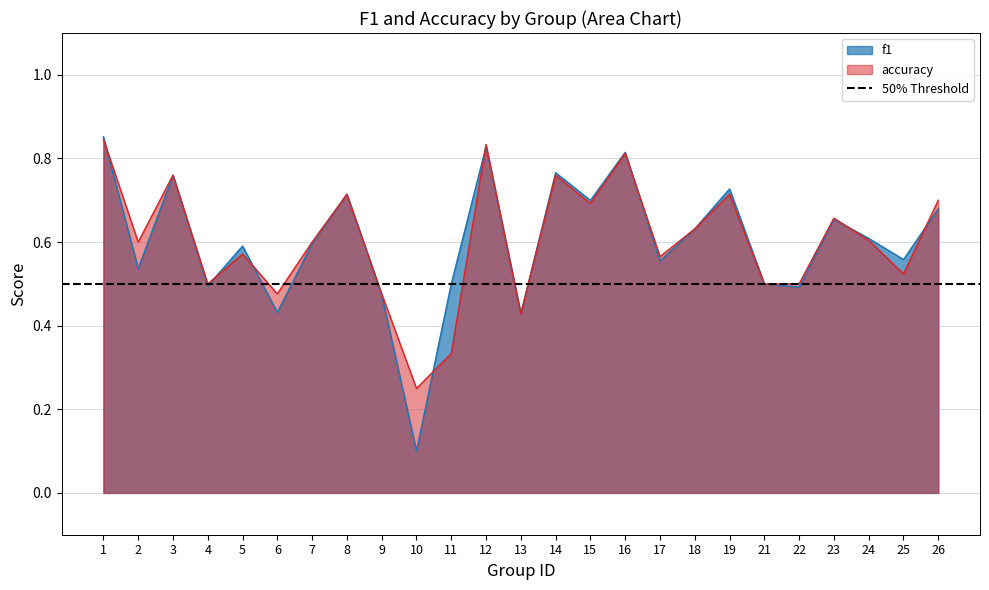

What are all the series names shown in the legend?

f1, accuracy